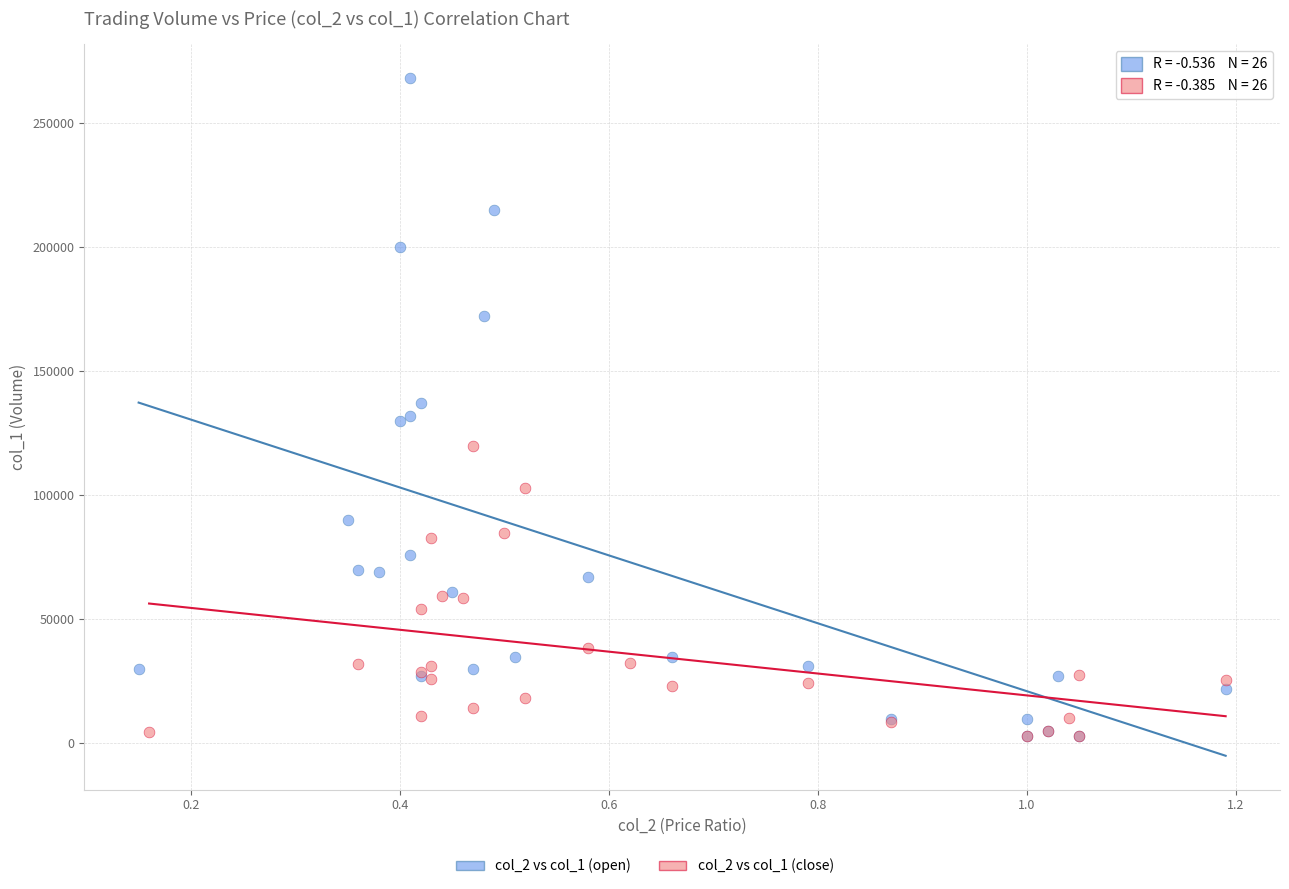

Which series contains the highest Y value?

col_2 vs col_1 (open)